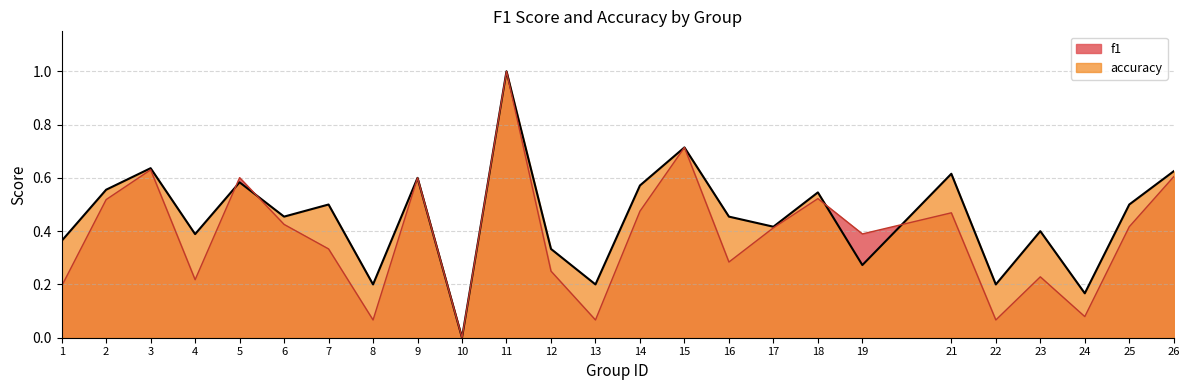

What is the value of the f1 point at the 16th from the left?

0.3